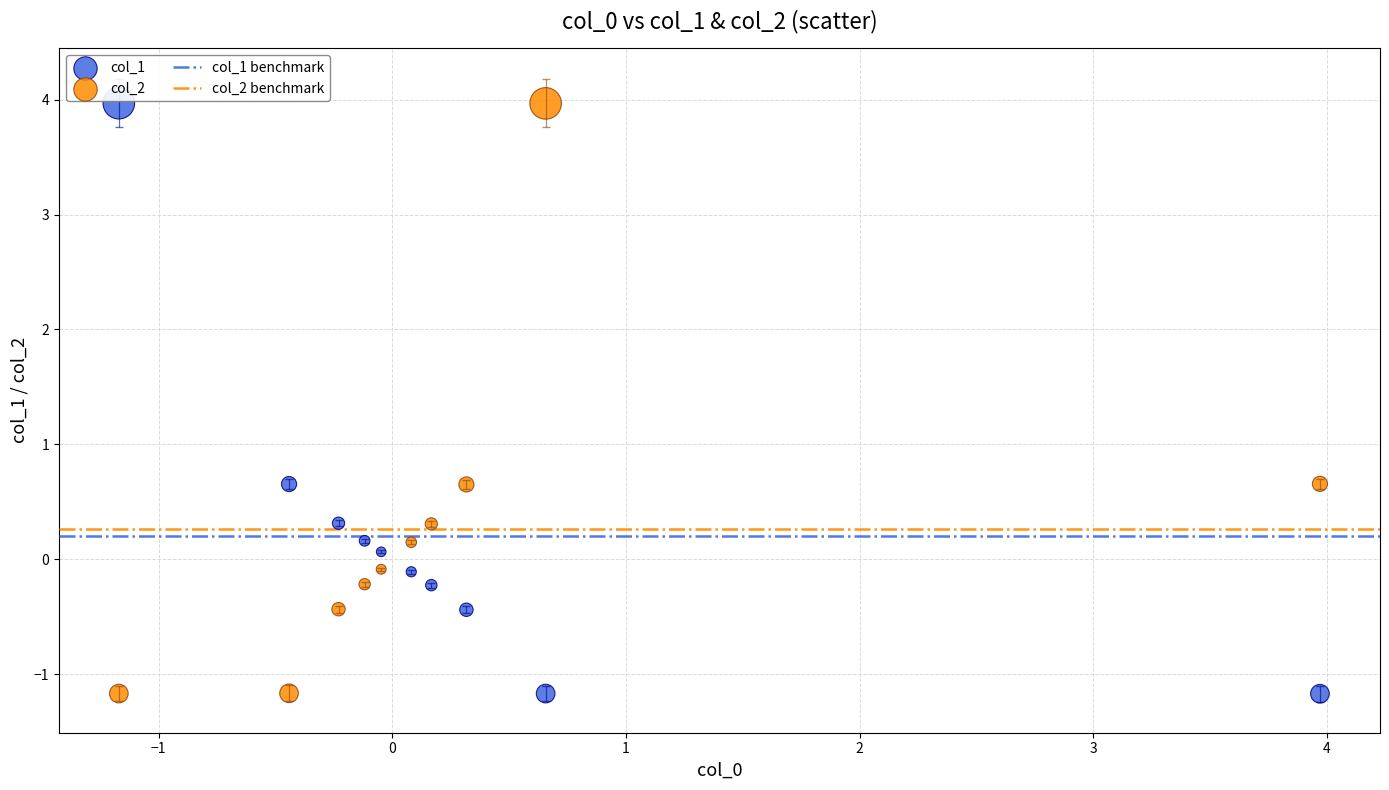

What is the X range (max minus min) for the scatter plot?

5.1